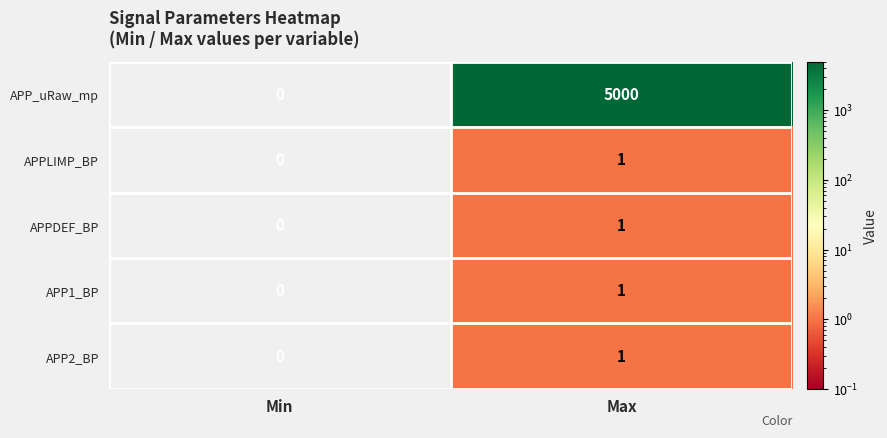

What is the total value across all series at Max?

5004